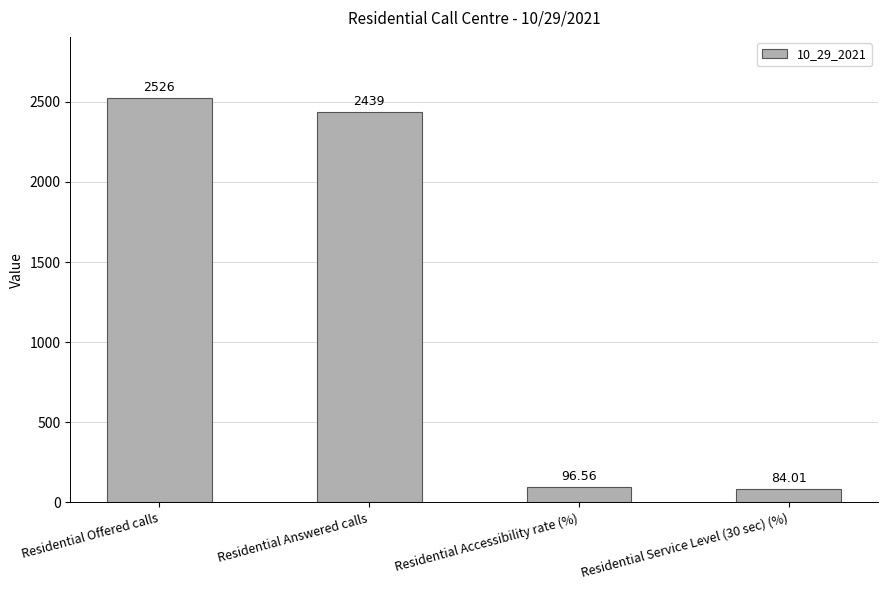

List the labels in order of value, largest first.

Residential Offered calls, Residential Answered calls, Residential Accessibility rate (%), Residential Service Level (30 sec) (%)